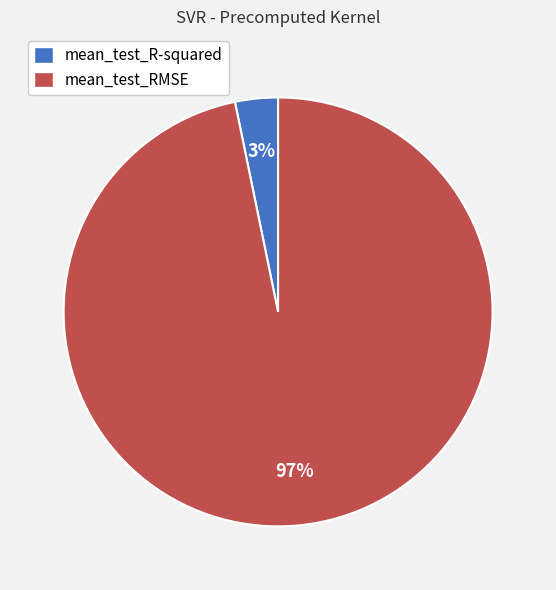

Between mean_test_R-squared and mean_test_RMSE, which is larger?

mean_test_RMSE